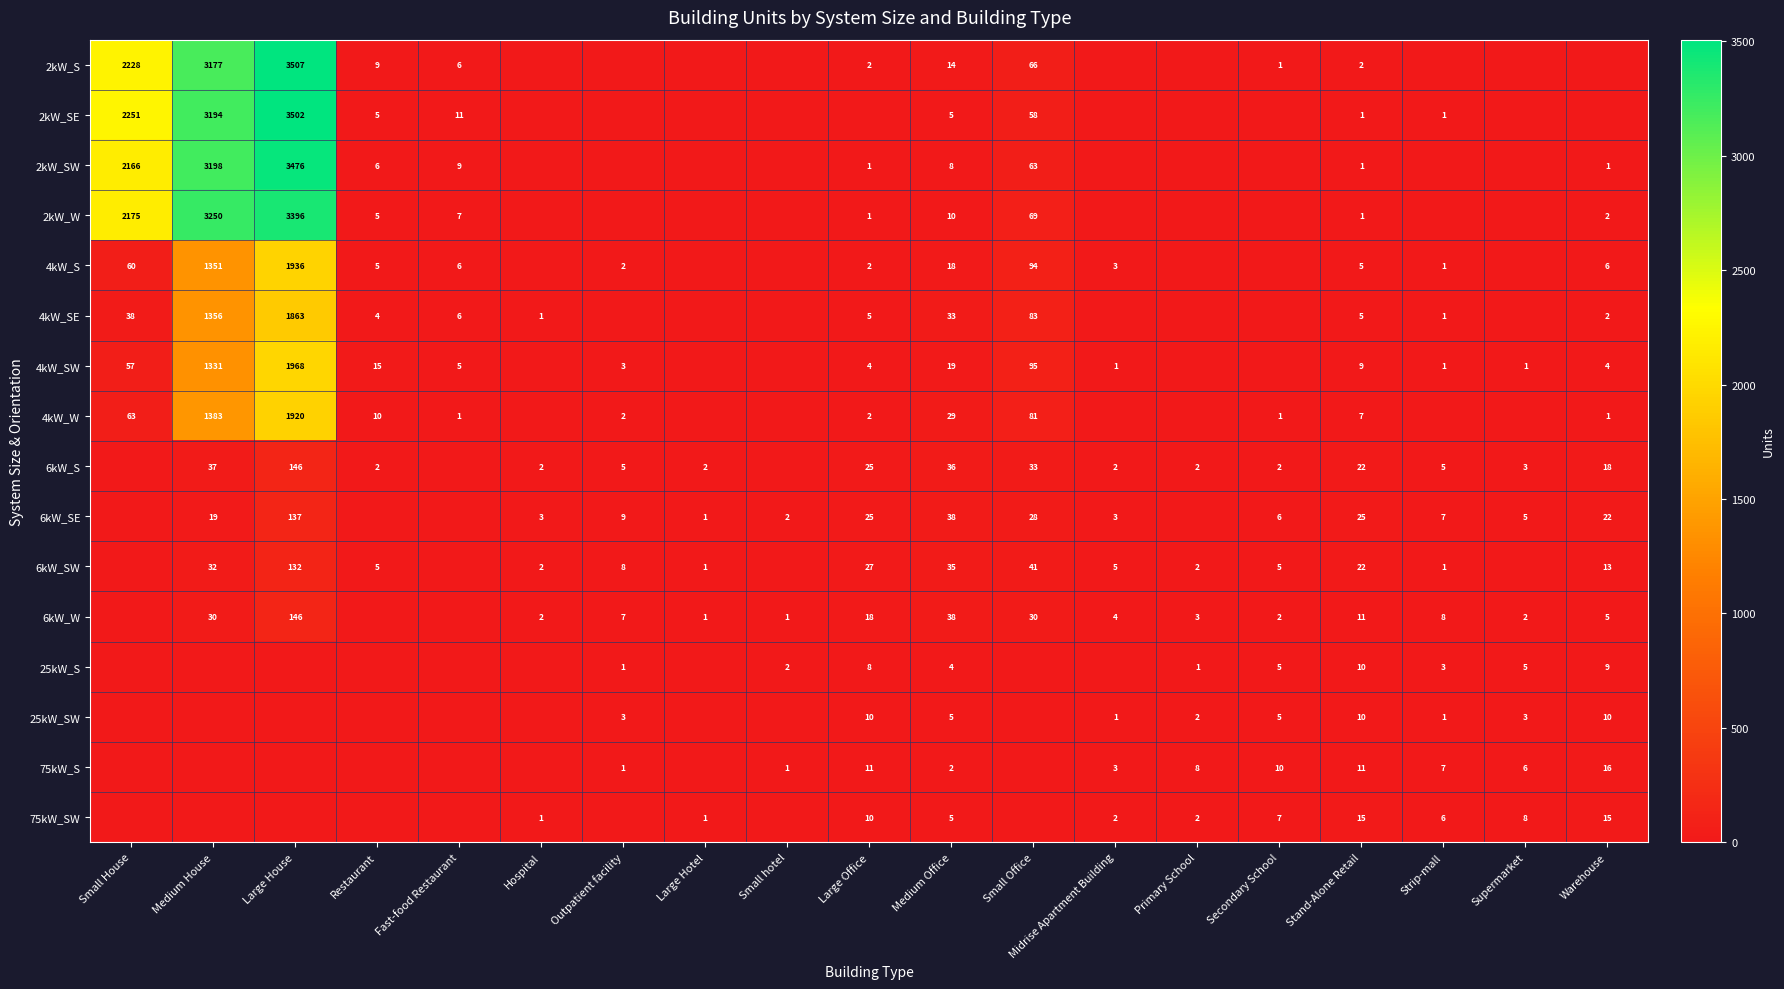

The 4kW_W series shows 1041 at Large House. True or false?

False